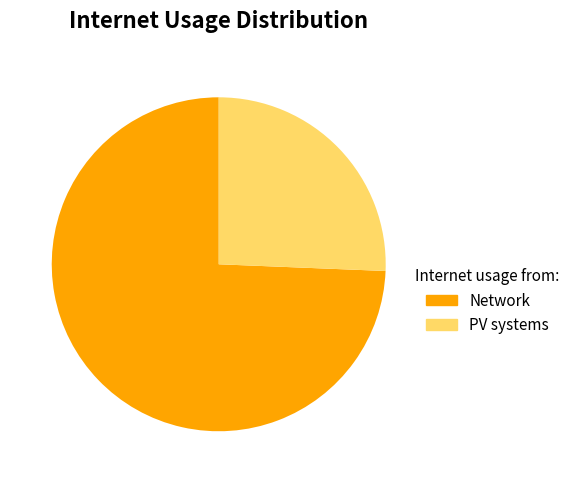

Does any single category account for the majority?

Yes